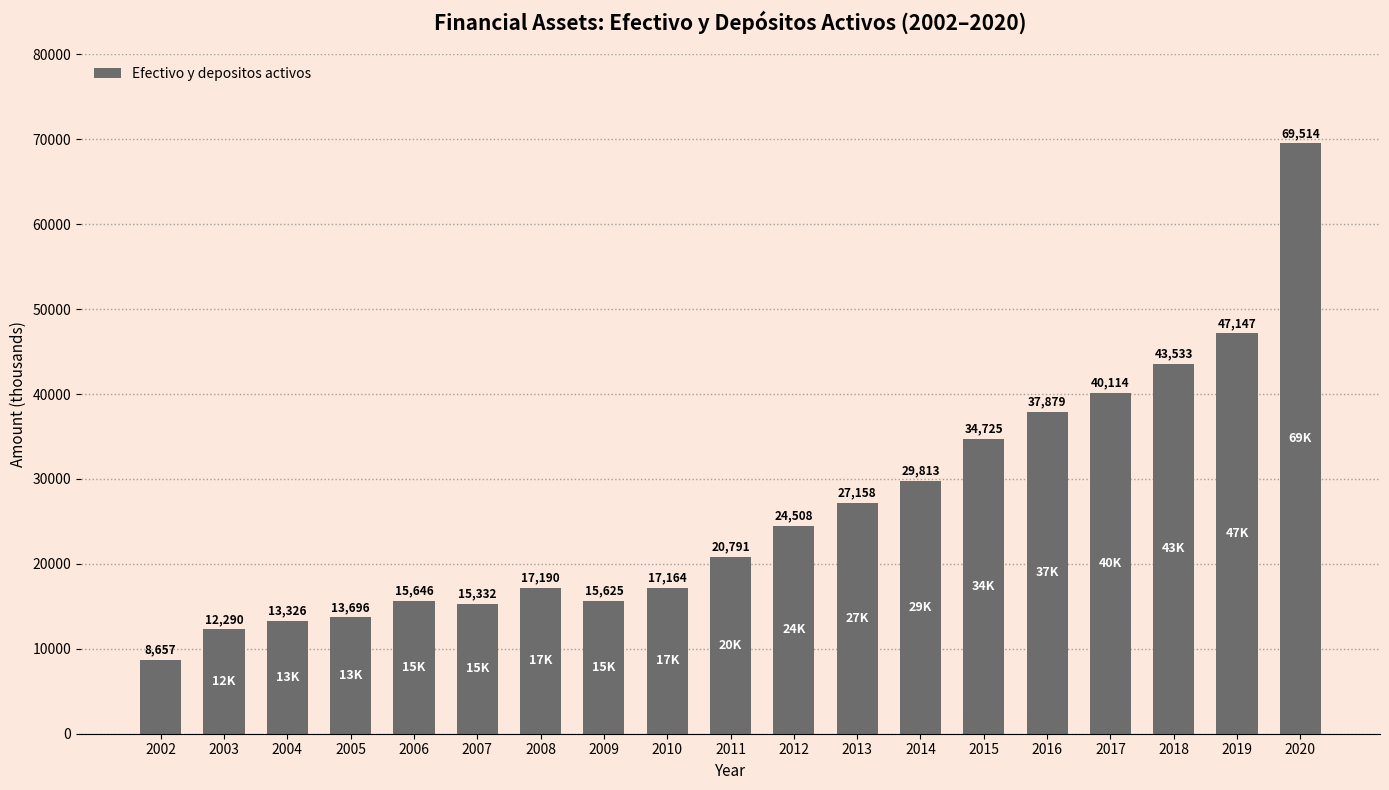

Reading left to right, list all the values displayed in this chart.

8657	12290	13326	13696	15646	15332	17190	15625	17164	20791	24508	27158	29813	34725	37879	40114	43533	47147	69514